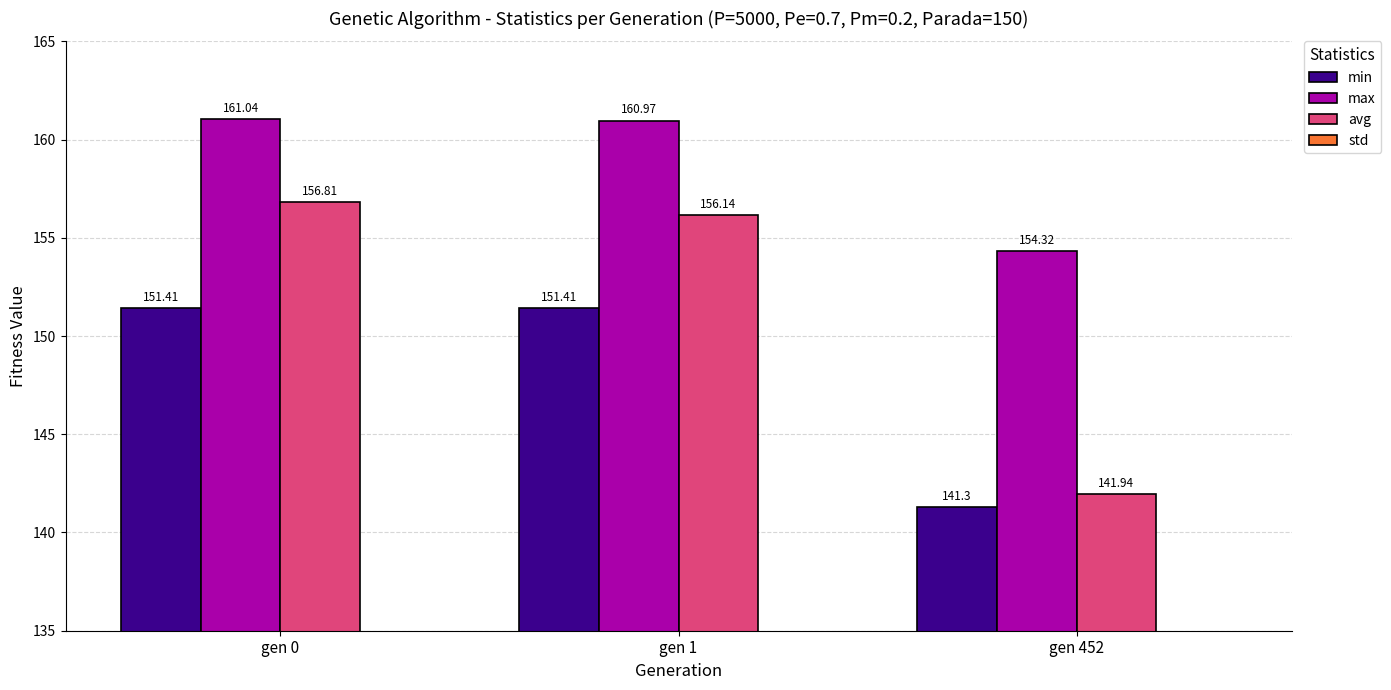

Which series changed the most between gen 1 and gen 452?

avg